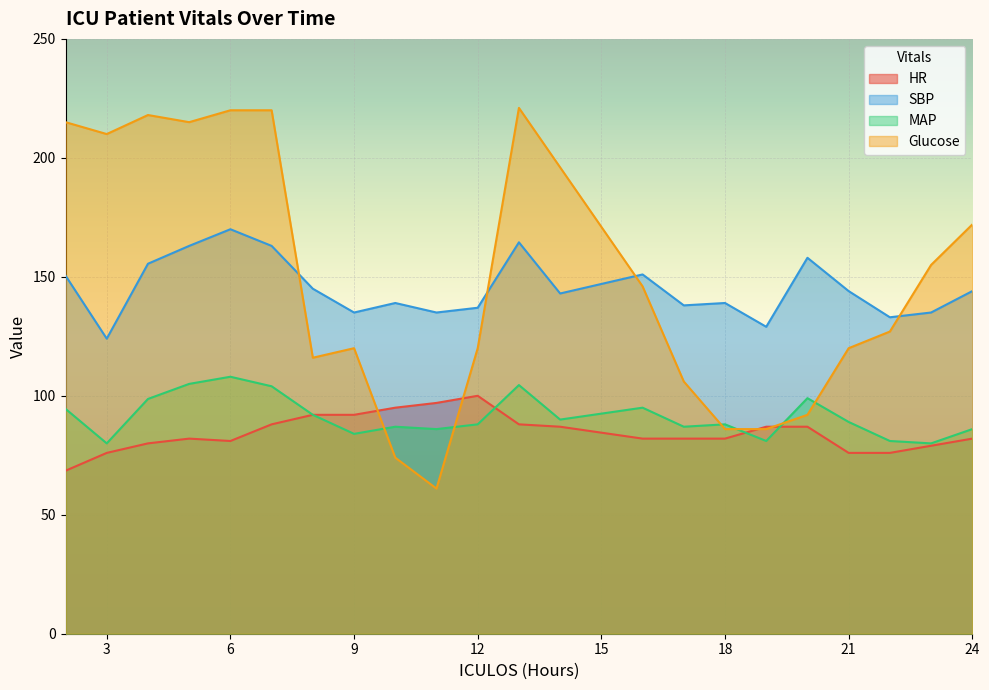

How many distinct data groups are displayed?

4